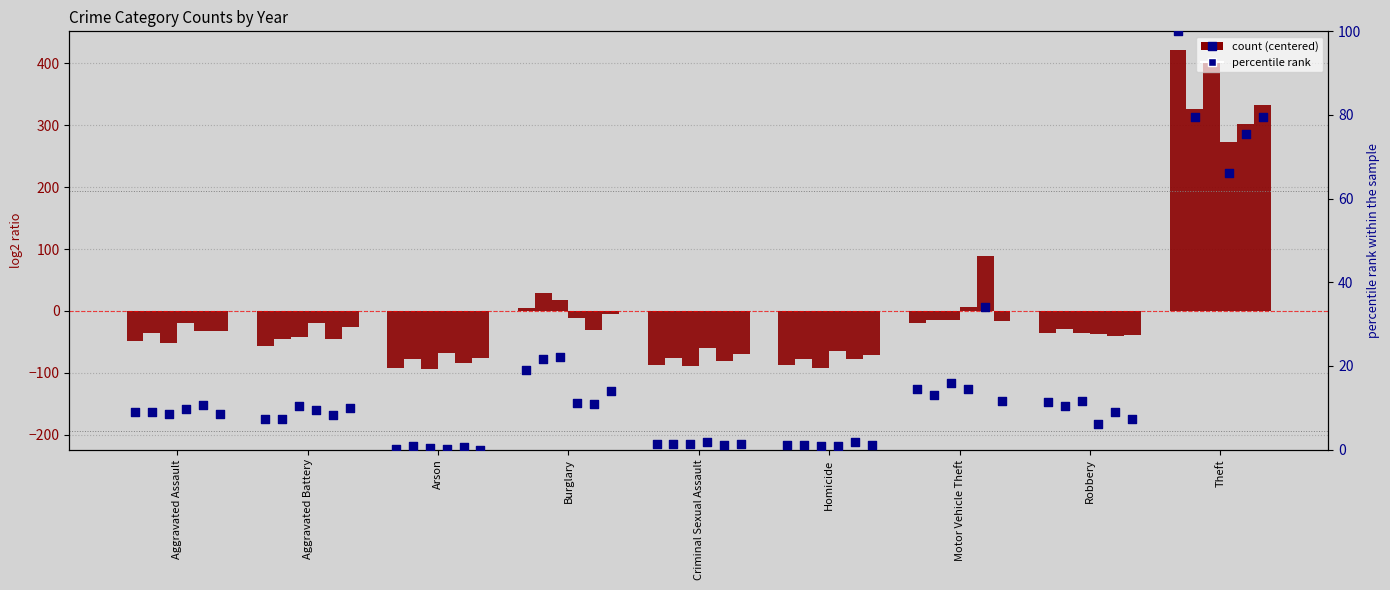

Is the value of 2017 pct at Aggravated Battery greater than the value of 2022 pct at Motor Vehicle Theft?

No